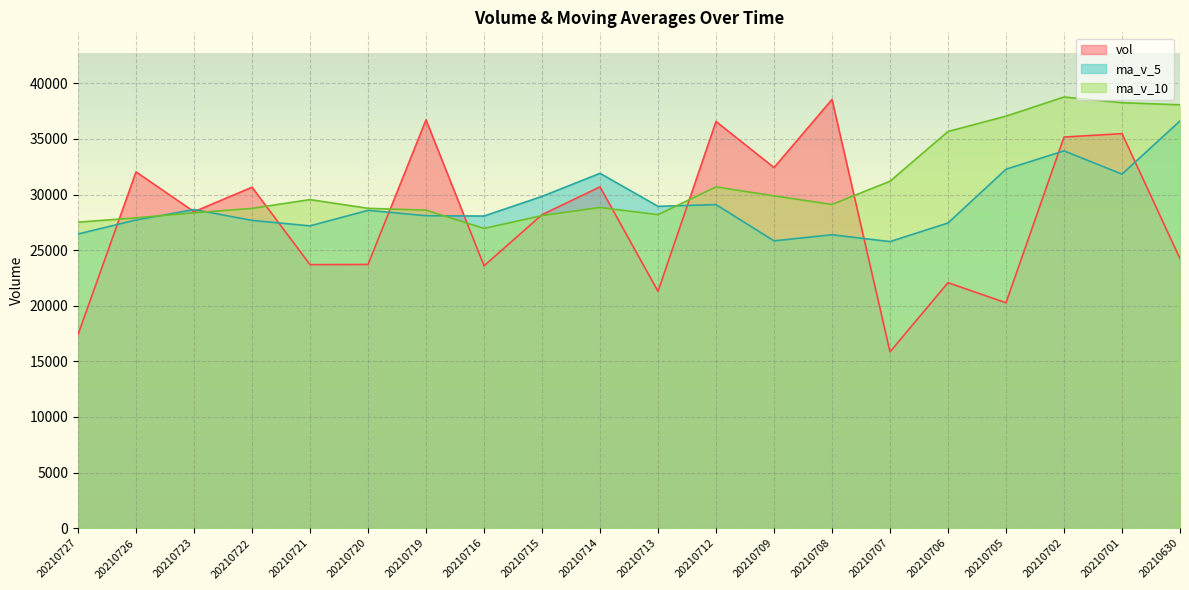

Reading left to right, what are all the values shown in this chart?

vol: 20210727=17405.7	20210726=32037.6	20210723=28456.8	20210722=30658.7	20210721=23698.0	20210720=23715.1	20210719=36718.1	20210716=23592.2	20210715=28189.0	20210714=30690.0	20210713=21296.0	20210712=36570.1	20210709=32428.2	20210708=38551.5	20210707=15854.5	20210706=22075.0	20210705=20268.6	20210702=35169.8	20210701=35477.7	20210630=24231.0
ma_v_5: 20210727=26451.4	20210726=27713.3	20210723=28649.3	20210722=27676.4	20210721=27182.5	20210720=28580.9	20210719=28097.1	20210716=28067.5	20210715=29834.7	20210714=31907.2	20210713=28940.1	20210712=29095.9	20210709=25835.6	20210708=26383.9	20210707=25769.1	20210706=27444.4	20210705=32275.6	20210702=33929.3	20210701=31833.2	20210630=36620.7
ma_v_10: 20210727=27516.1	20210726=27905.2	20210723=28358.4	20210722=28755.5	20210721=29544.8	20210720=28760.5	20210719=28596.5	20210716=26951.5	20210715=28109.3	20210714=28838.1	20210713=28192.2	20210712=30685.7	20210709=29882.4	20210708=29108.5	20210707=31194.9	20210706=35670.8	20210705=37046.9	20210702=38770.1	20210701=38257.5	20210630=38069.7